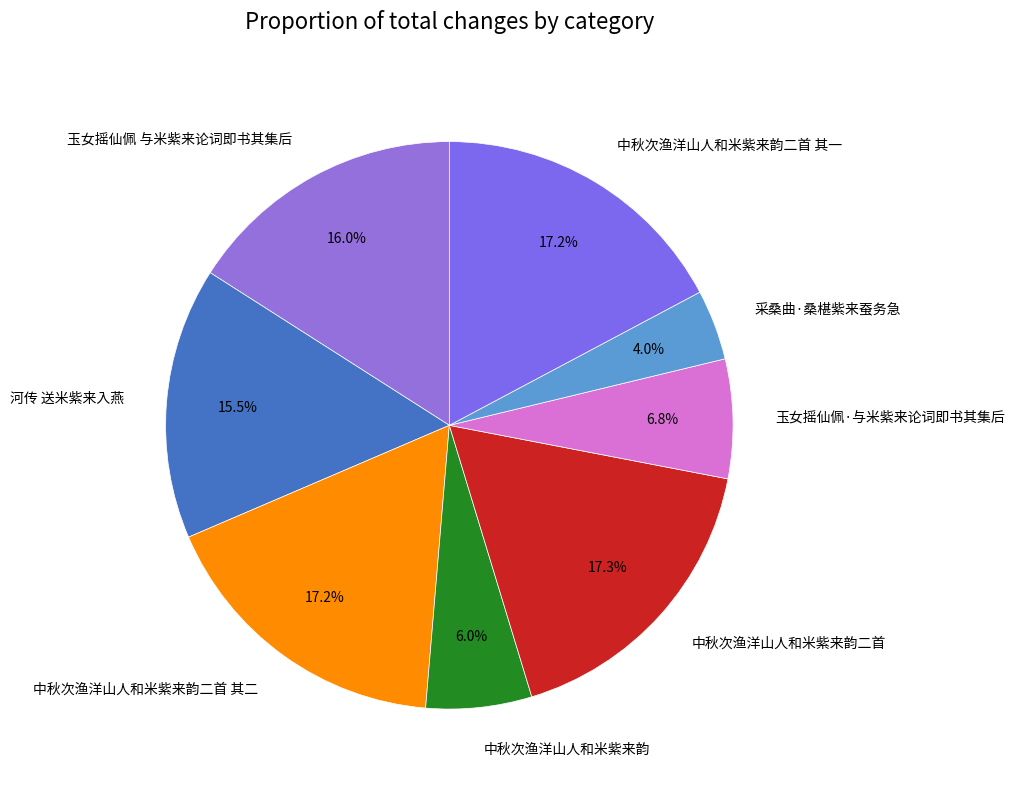

What is the ratio of the value at 玉女摇仙佩·与米紫来论词即书其集后 to the value at 玉女摇仙佩 与米紫来论词即书其集后?

0.4